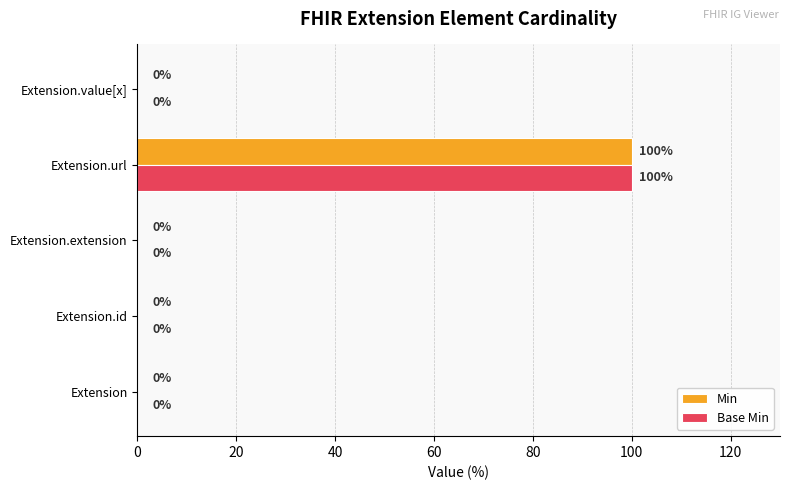

What is the sum of all Min values?

100